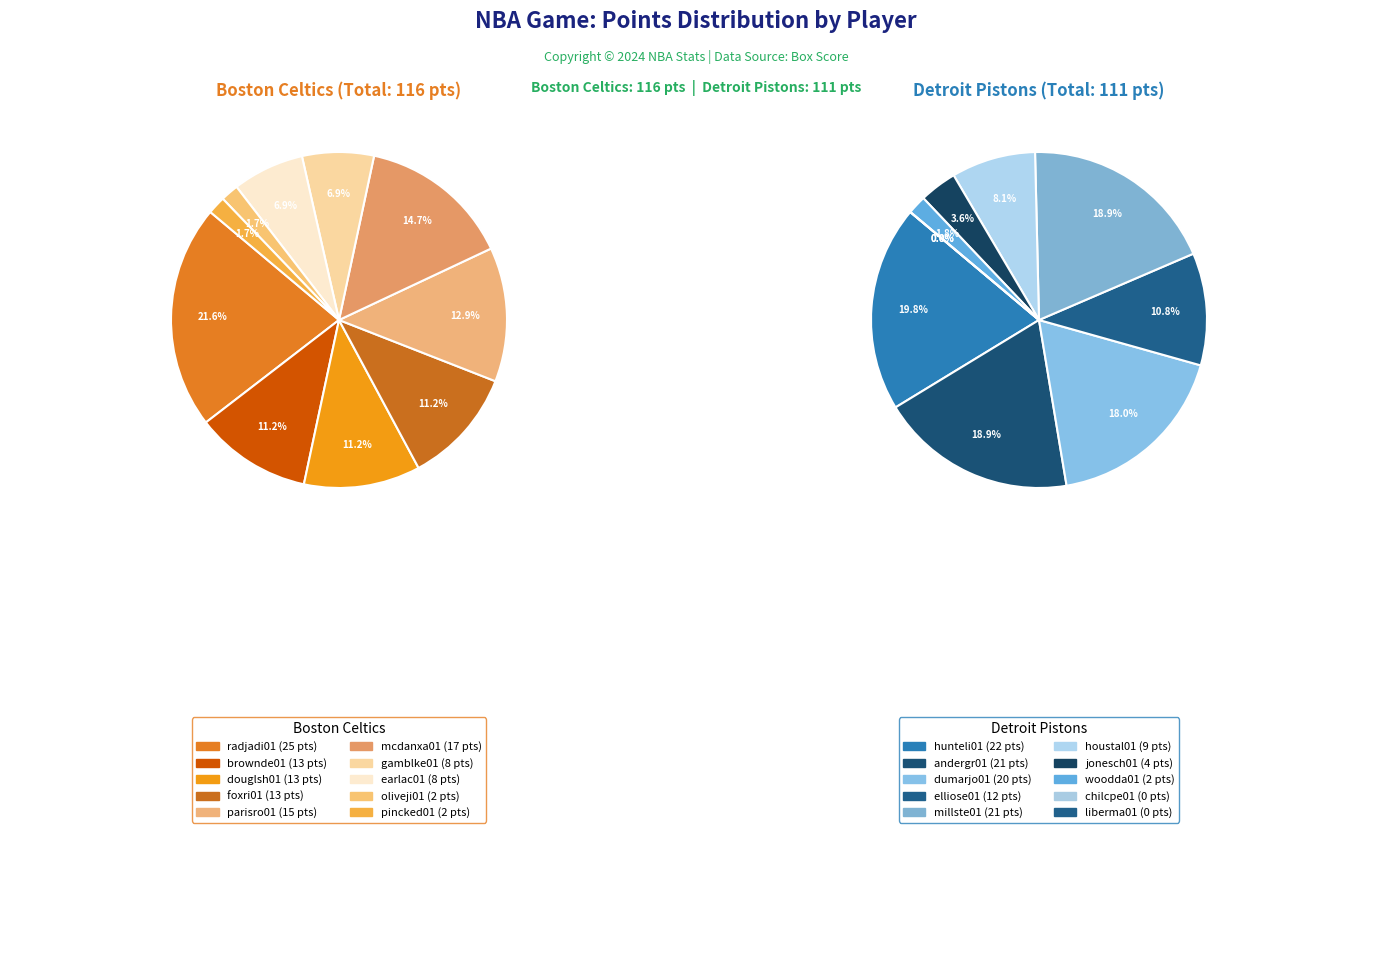

What portion of the pie excludes 7?

93.1%